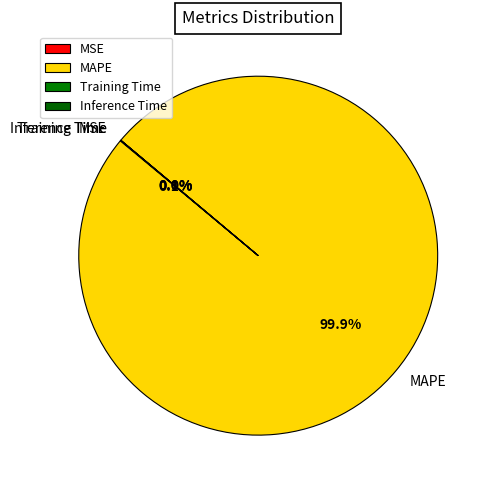

To the nearest percent, what is the average slice percentage?

25%